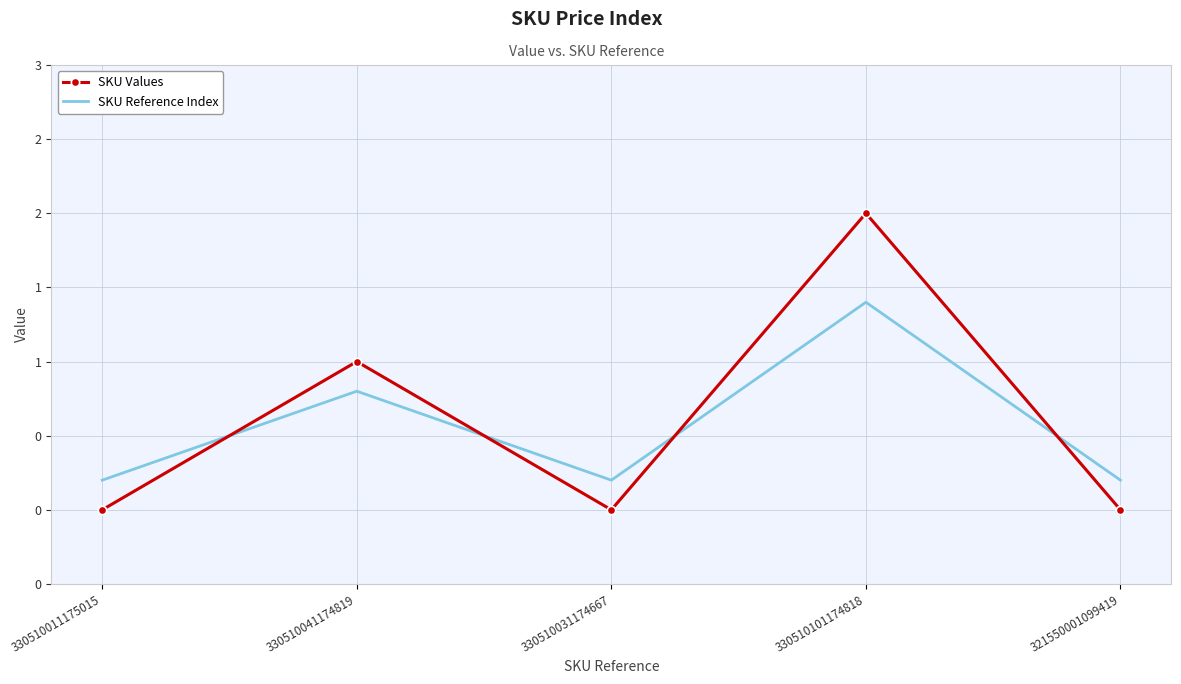

What are all the series names shown in the legend?

SKU Values, SKU Reference Index